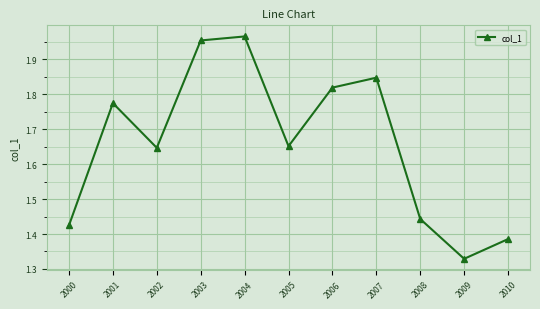

True or false: the data has more than 2 interior local peaks.

True